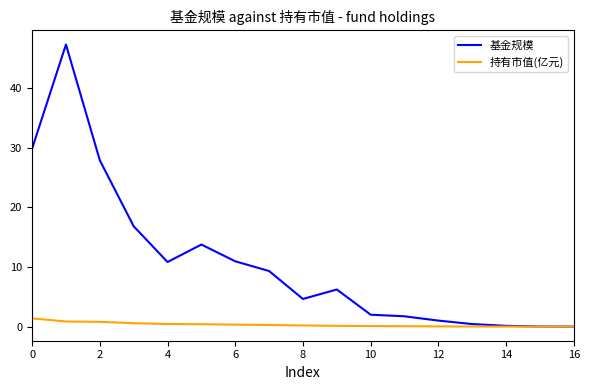

List the series in order of their peak value, highest first.

基金规模, 持有市值(亿元)